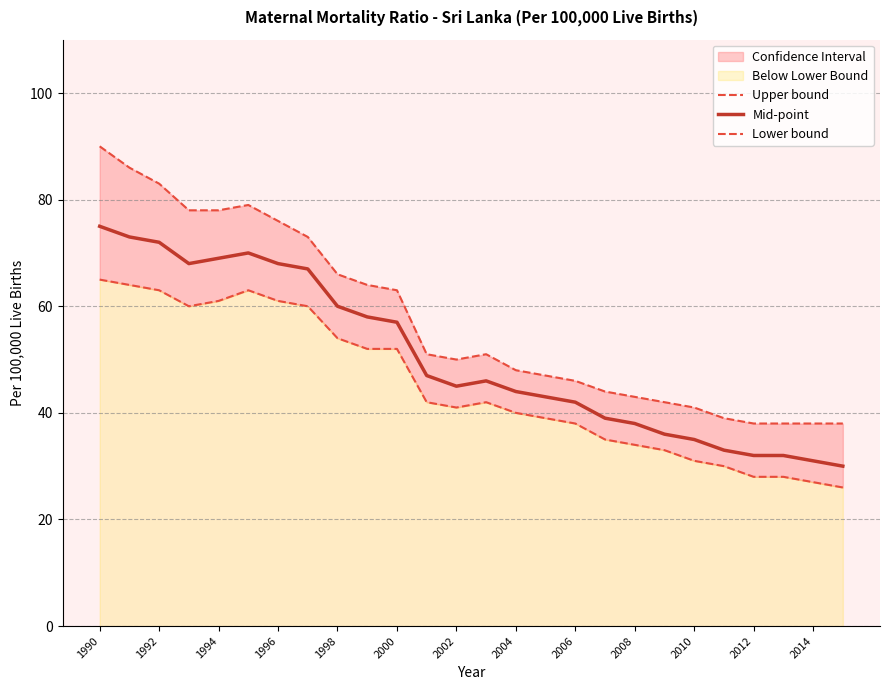

List the series in order of their overall mean, lowest first.

Lower bound, Mid-point, Upper bound